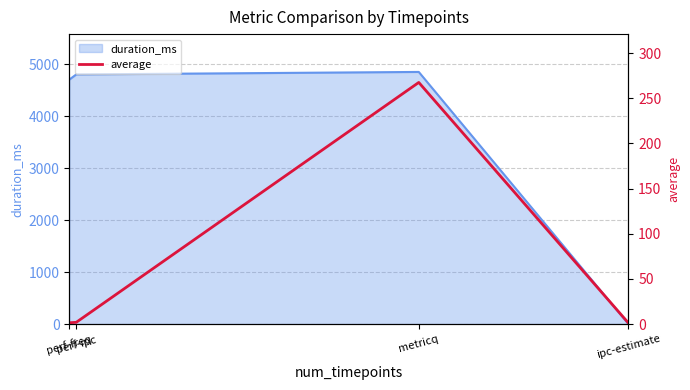

True or false: the data shows 0.5 at ipc-estimate.

False